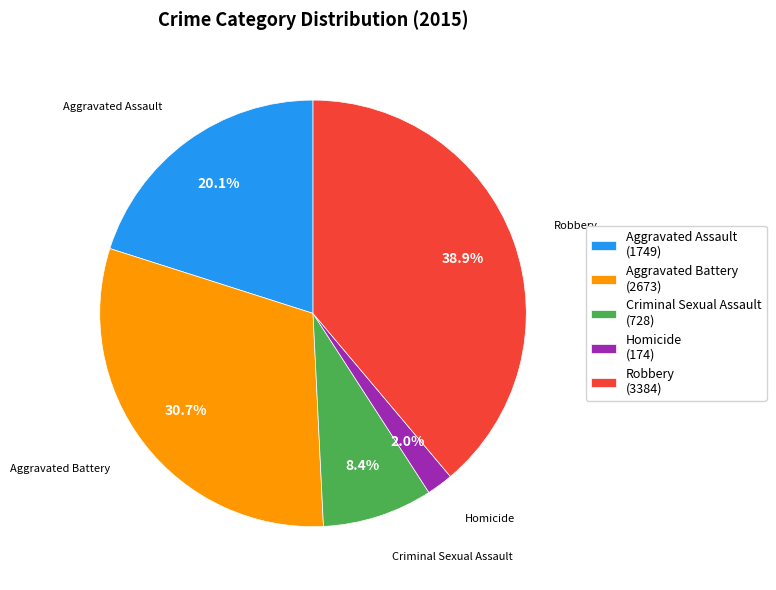

Which slice is the smallest?

Homicide